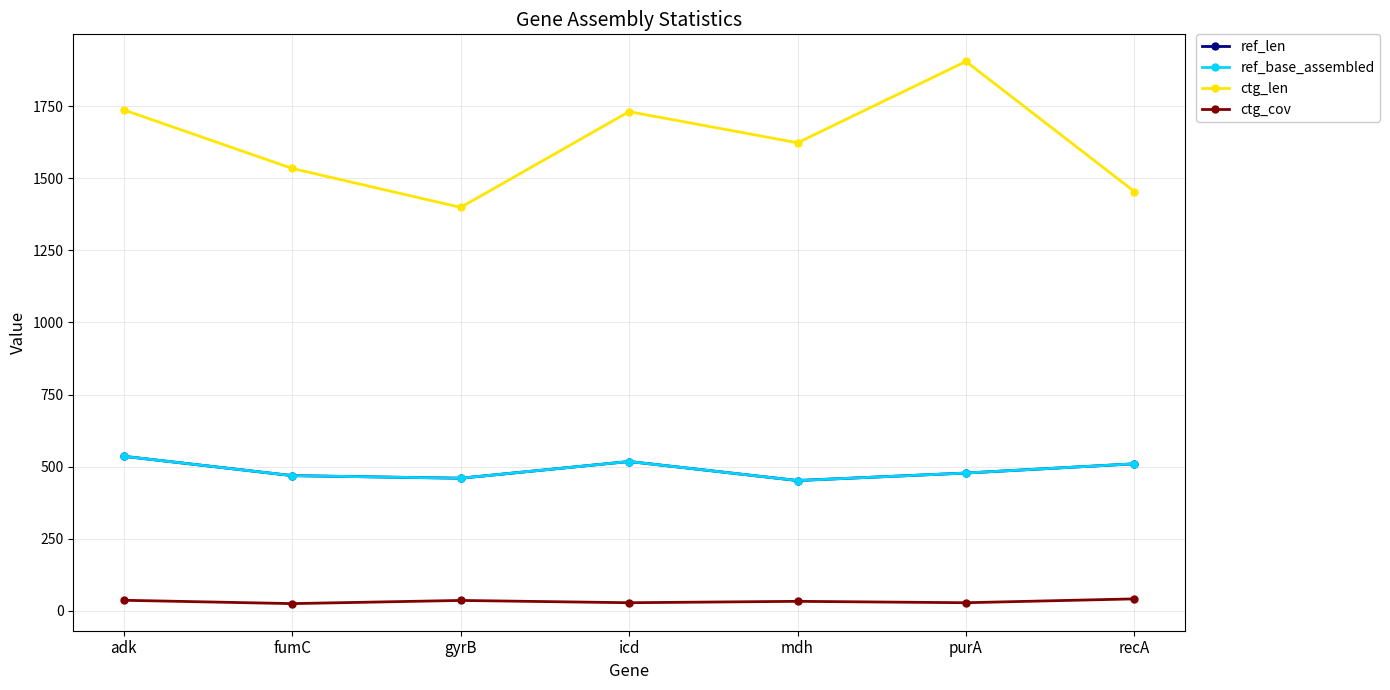

The value of ref_len at purA is 123.1. True or false?

False